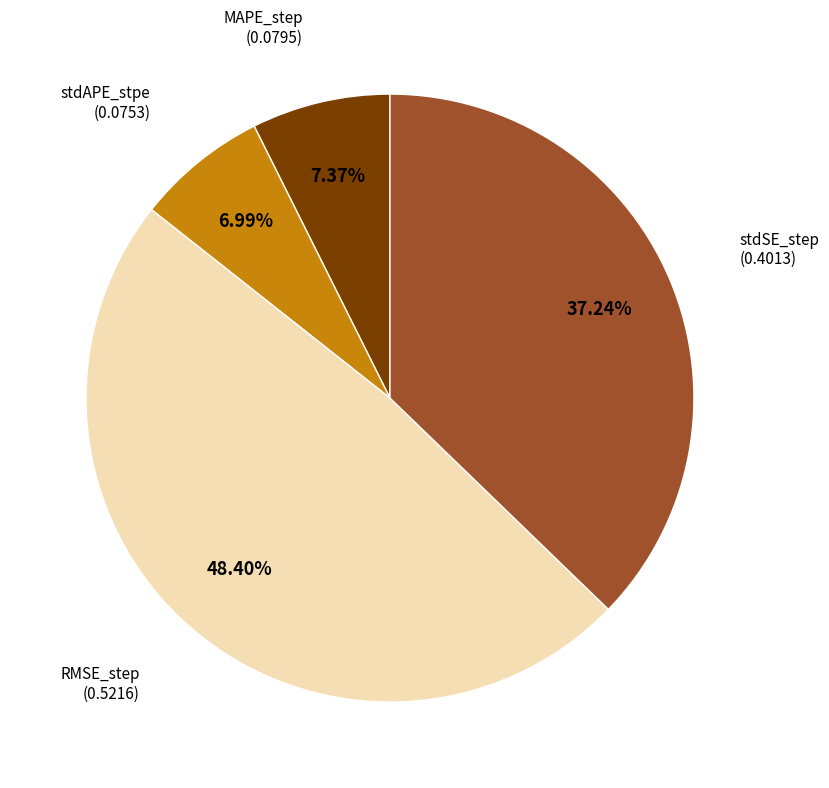

Is there any slice that represents more than half of the pie?

No